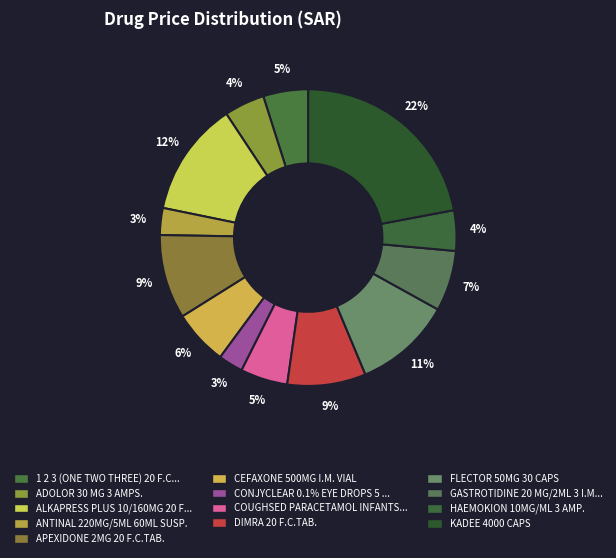

To the nearest percent, what is the difference between the largest and smallest slice percentages?

19%